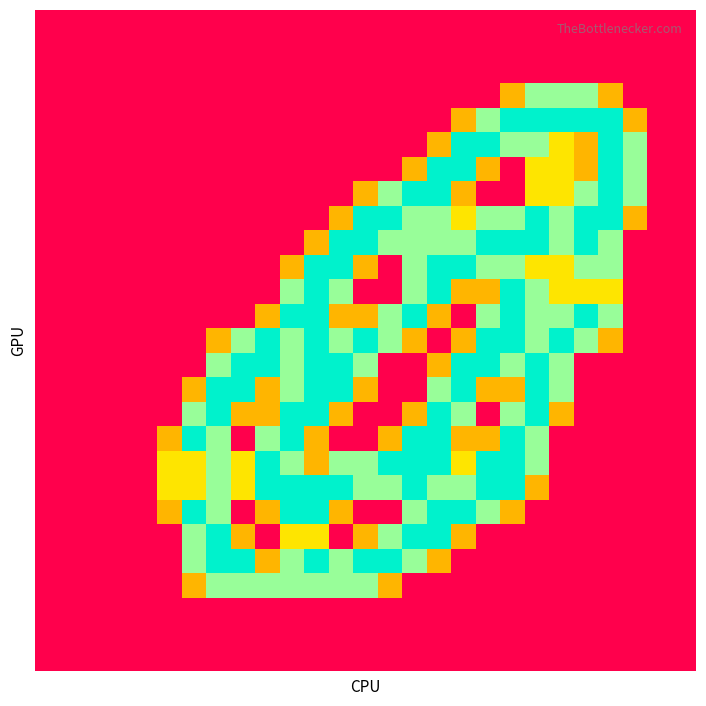

How many series are shown in this chart?

27